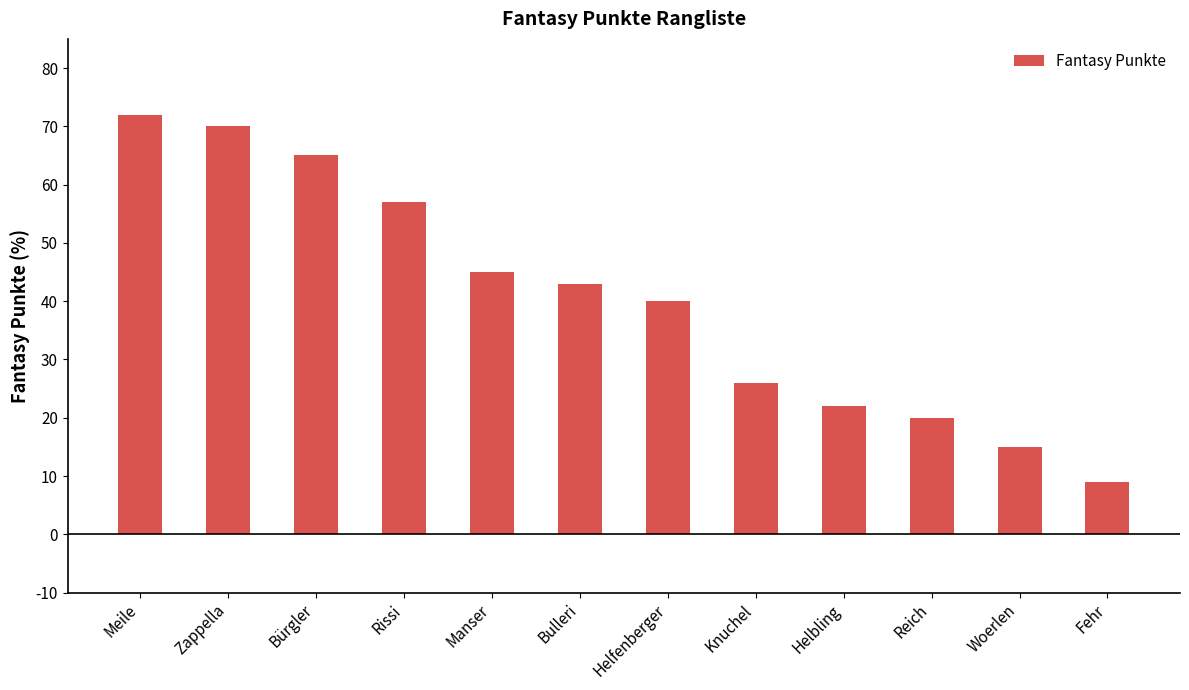

How many series are shown in this chart?

1